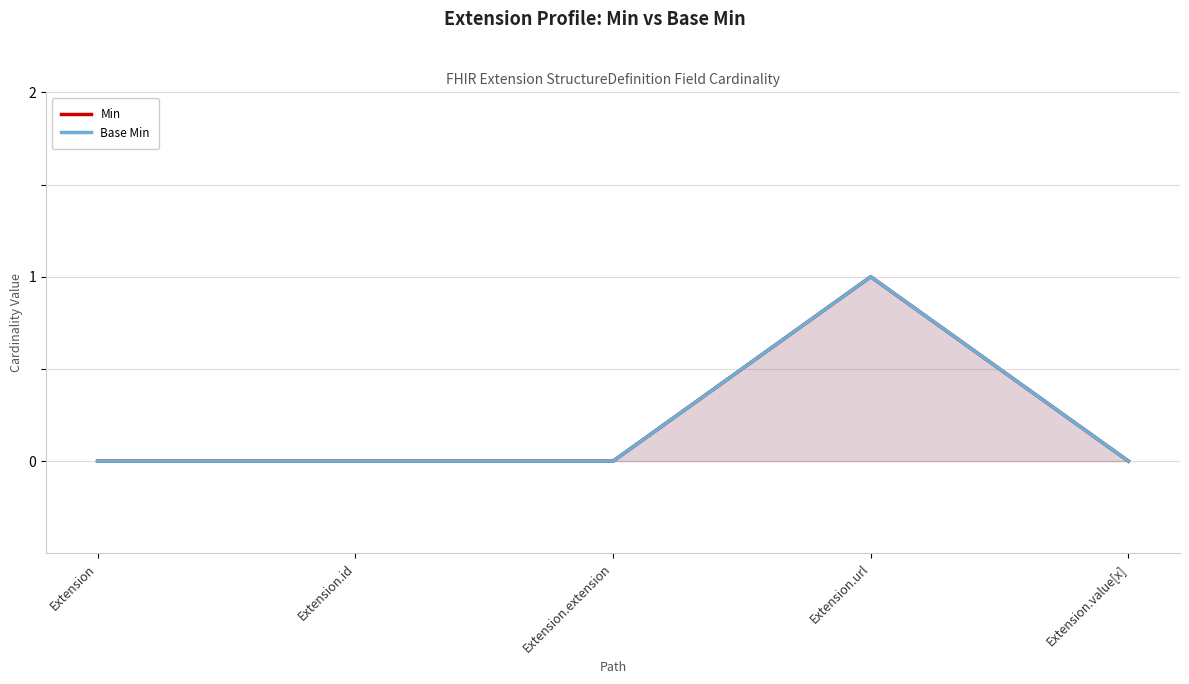

Rank the series at Extension.value[x] from highest to lowest value.

Min, Base Min